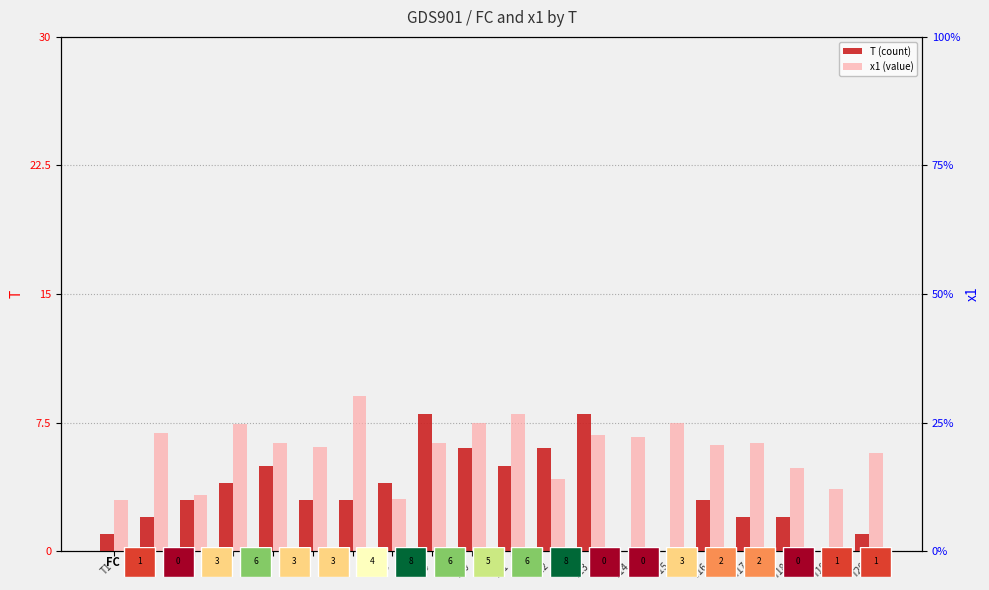

How many data points in x1 (value) are above 6?

13